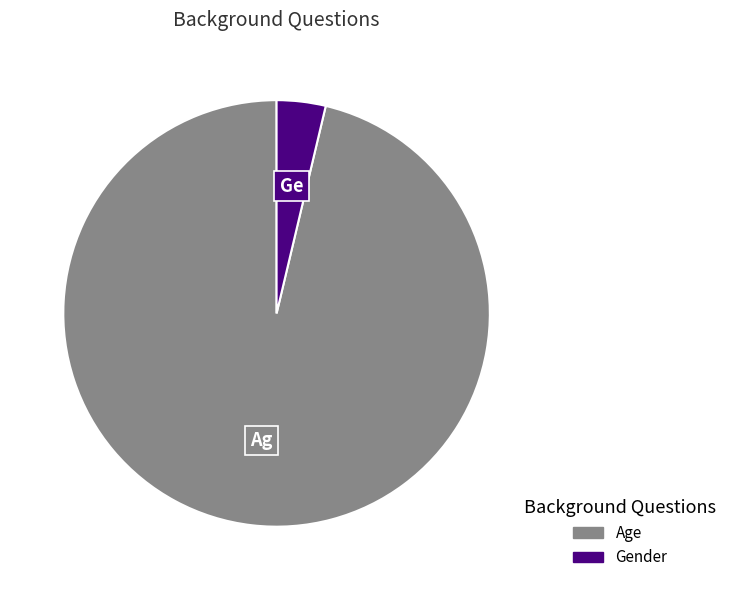

What is the ratio of the value at Age to the value at Gender?

26.0